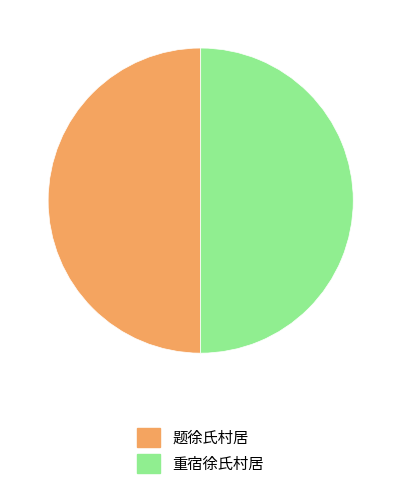

How many segments does this pie chart have?

2